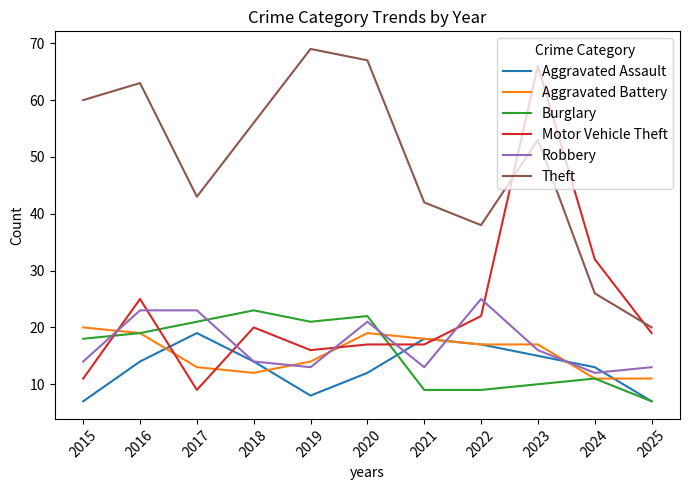

What is the approximate value of Robbery at 2022?

25